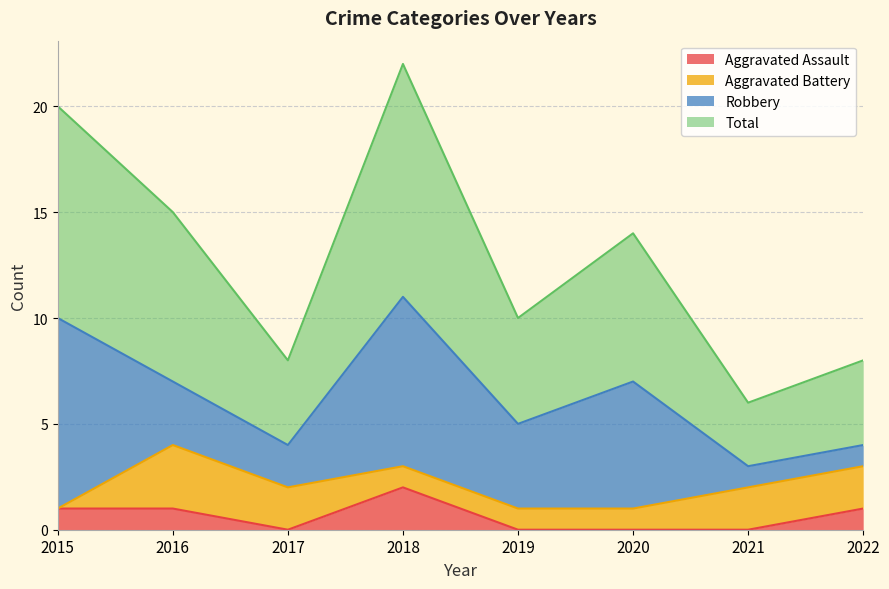

What is the sum of the Aggravated Assault values at 2022 and 2016?

2